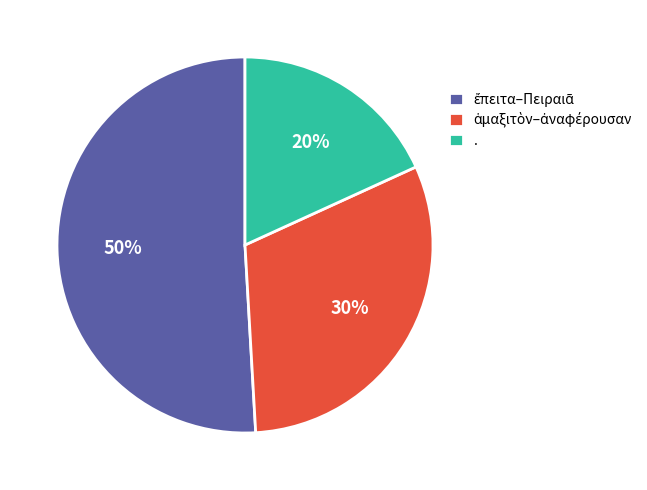

Does any single category account for the majority?

No